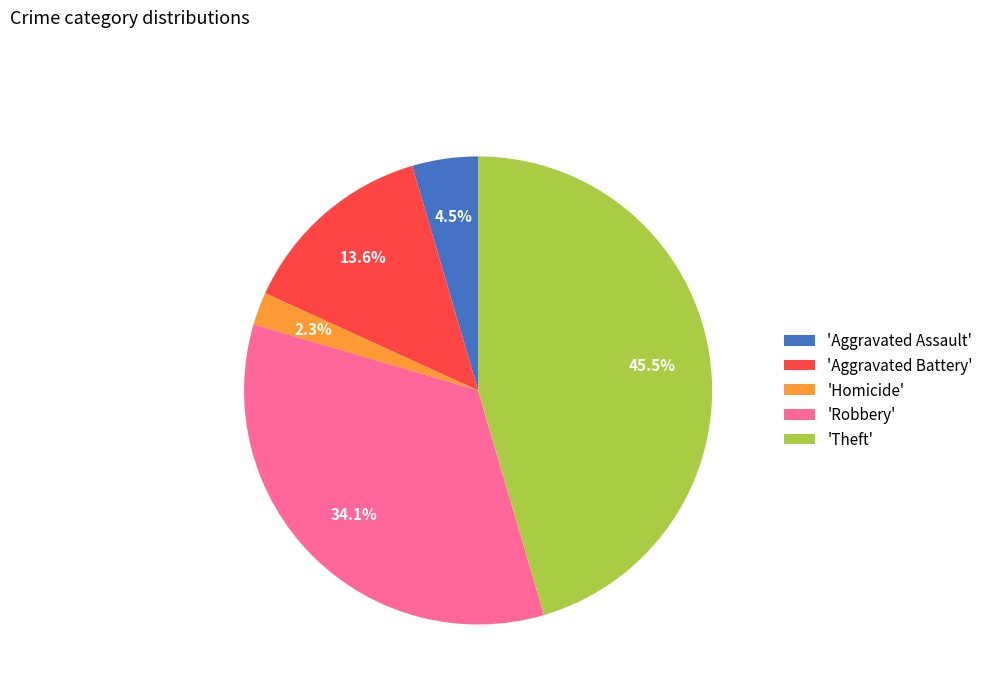

Which slice is the largest?

'Theft'